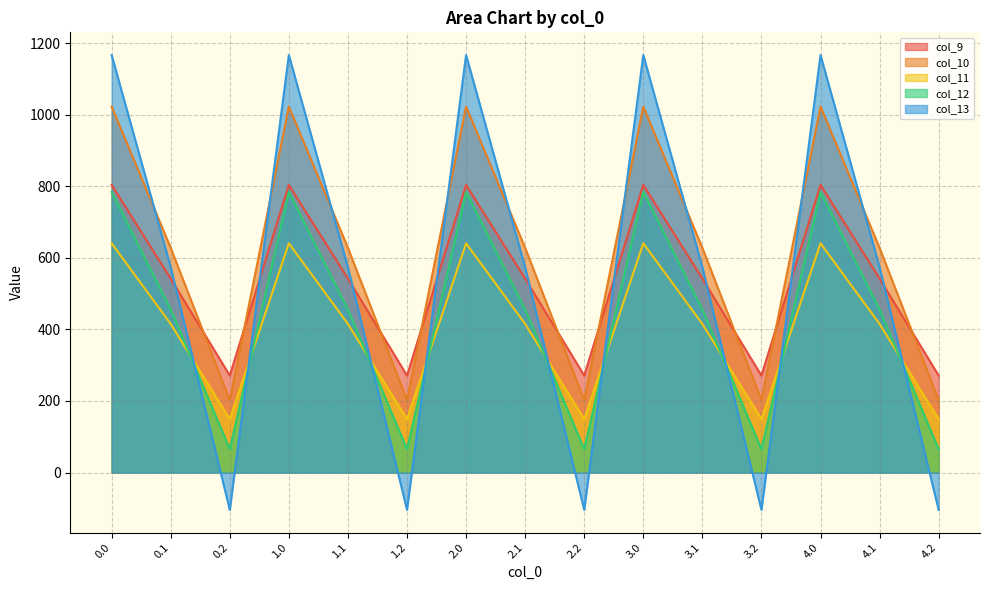

What is the spread (max minus min) of values at 1.1?

212.7